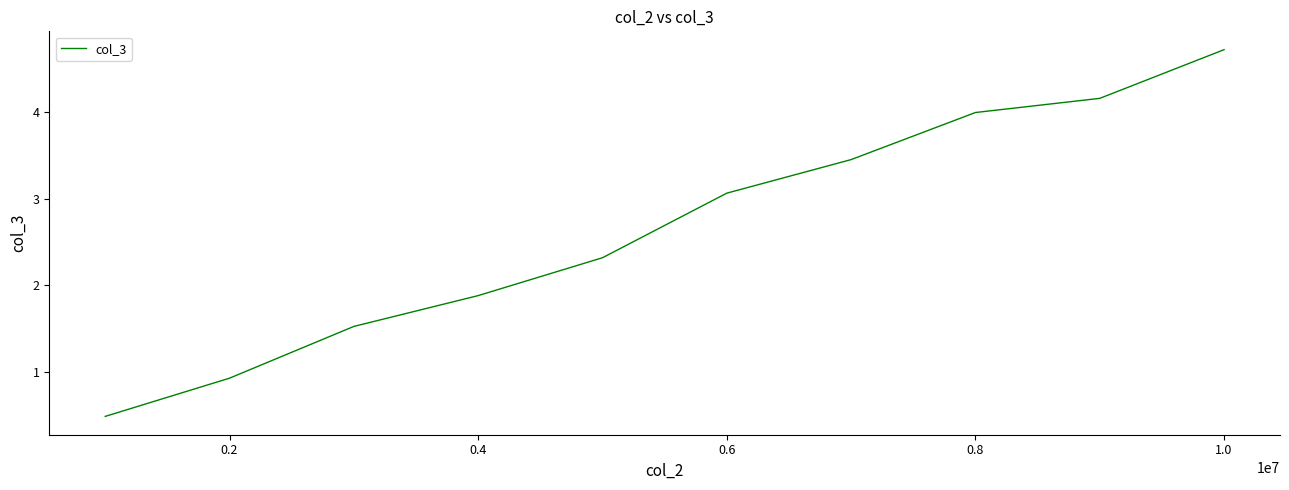

What is the difference between the maximum and minimum values?

4.2